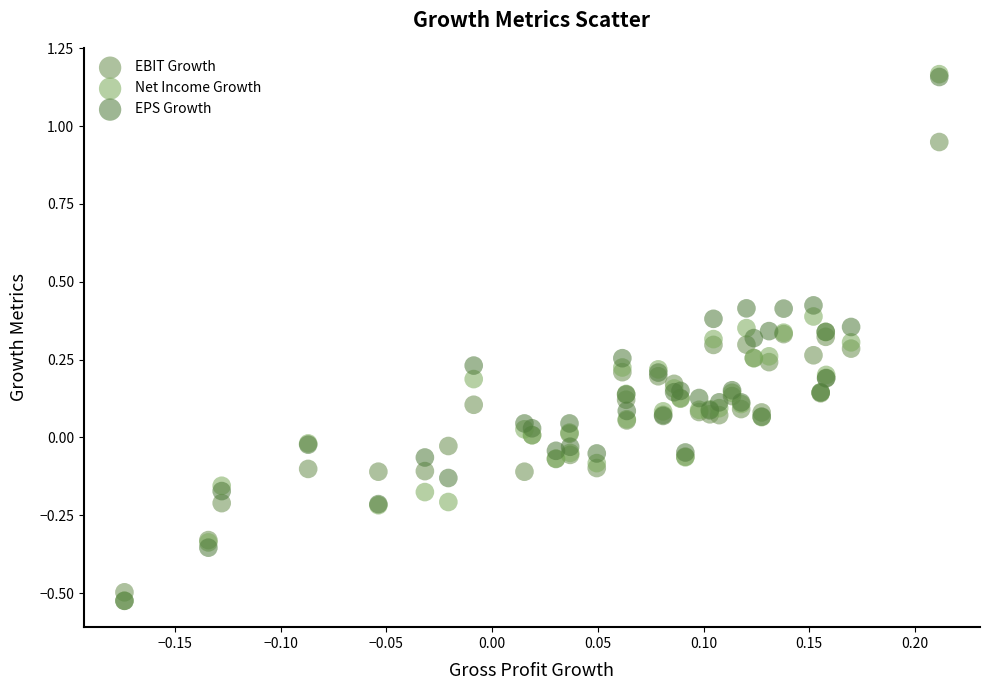

What are all the series names shown in the legend?

EBIT Growth, Net Income Growth, EPS Growth